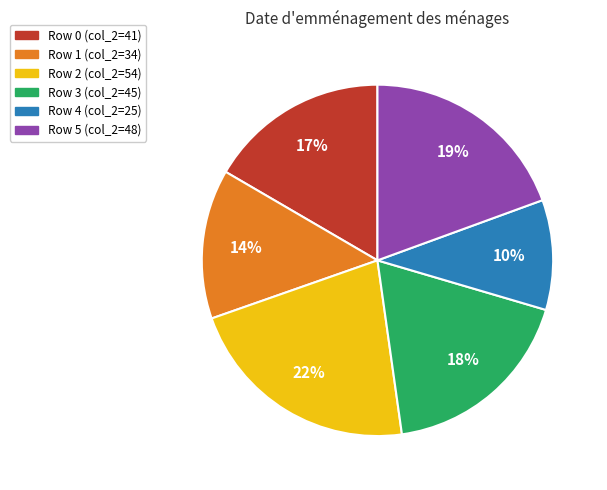

Does any single category account for the majority?

No